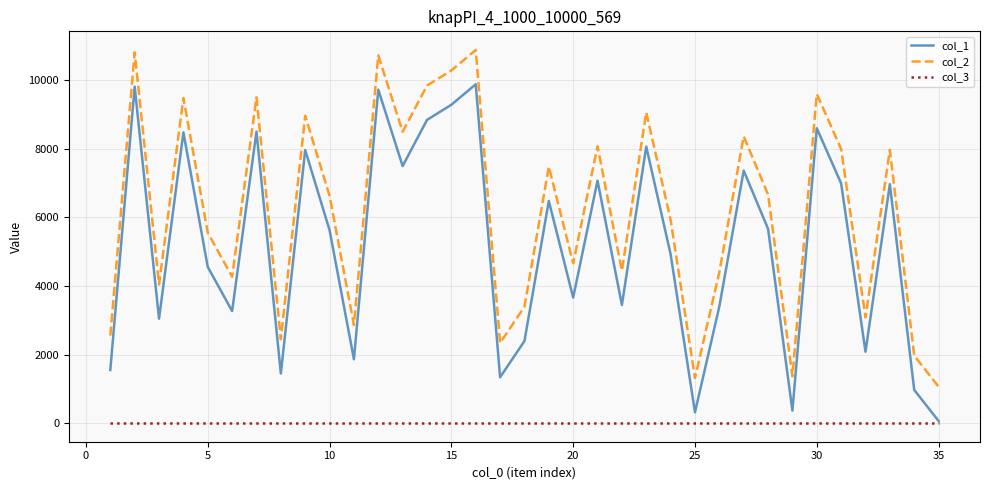

What is the maximum value shown in the chart?

10880